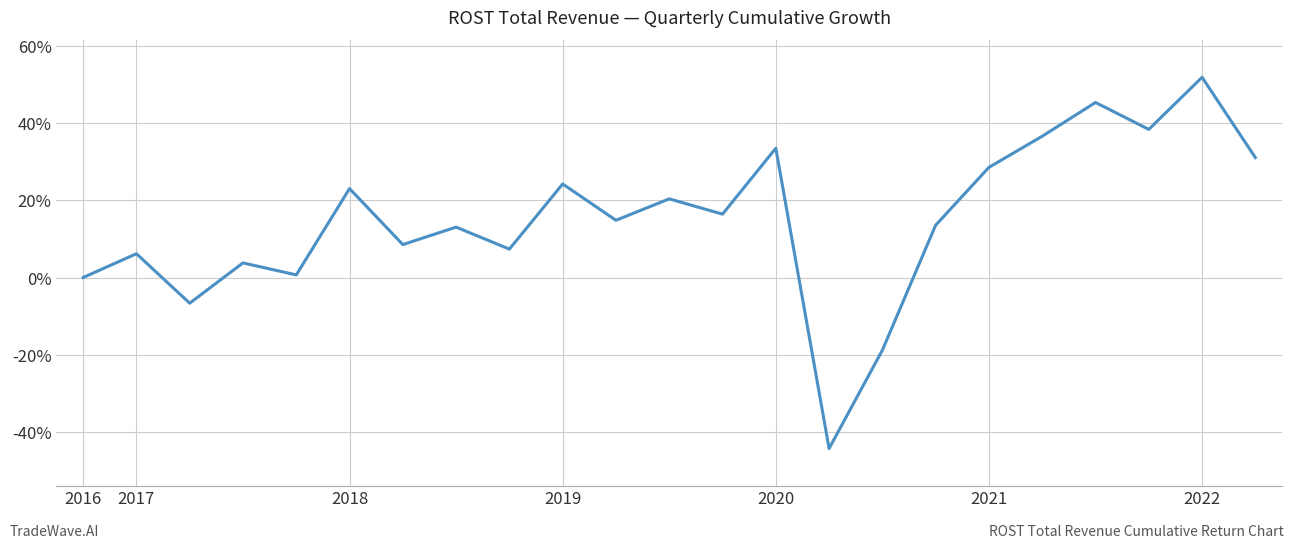

What is the difference between the maximum and minimum values?

96.1